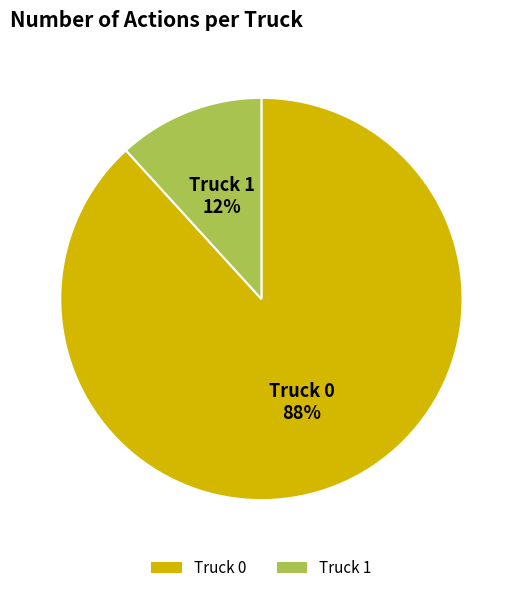

Which has a higher value, Truck 1 or Truck 0?

Truck 0